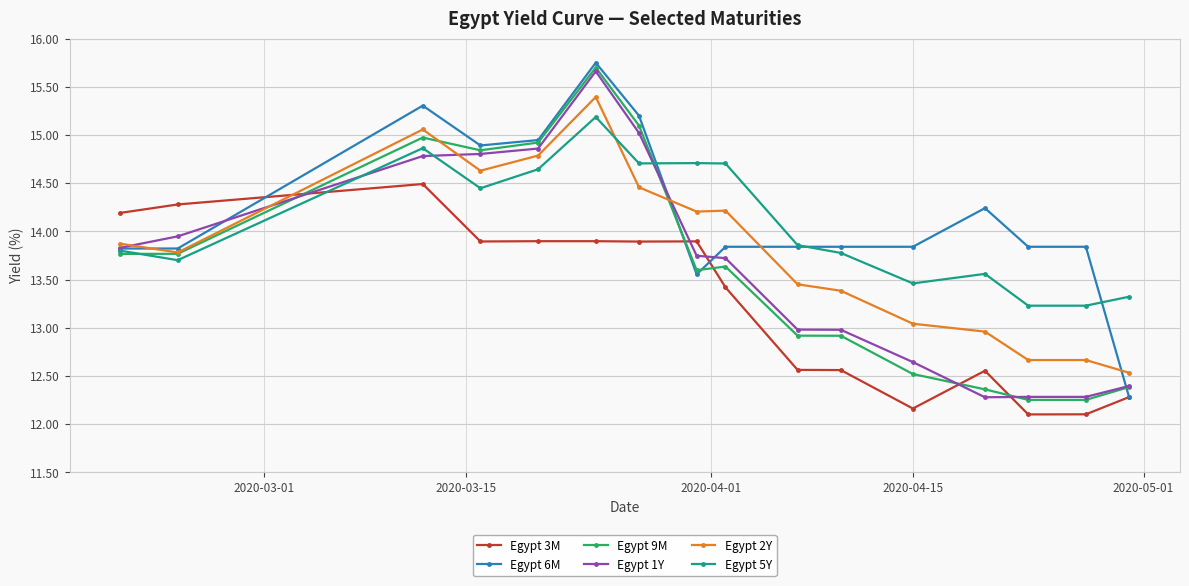

What are all the series names shown in the legend?

Egypt 3M, Egypt 6M, Egypt 9M, Egypt 1Y, Egypt 2Y, Egypt 5Y